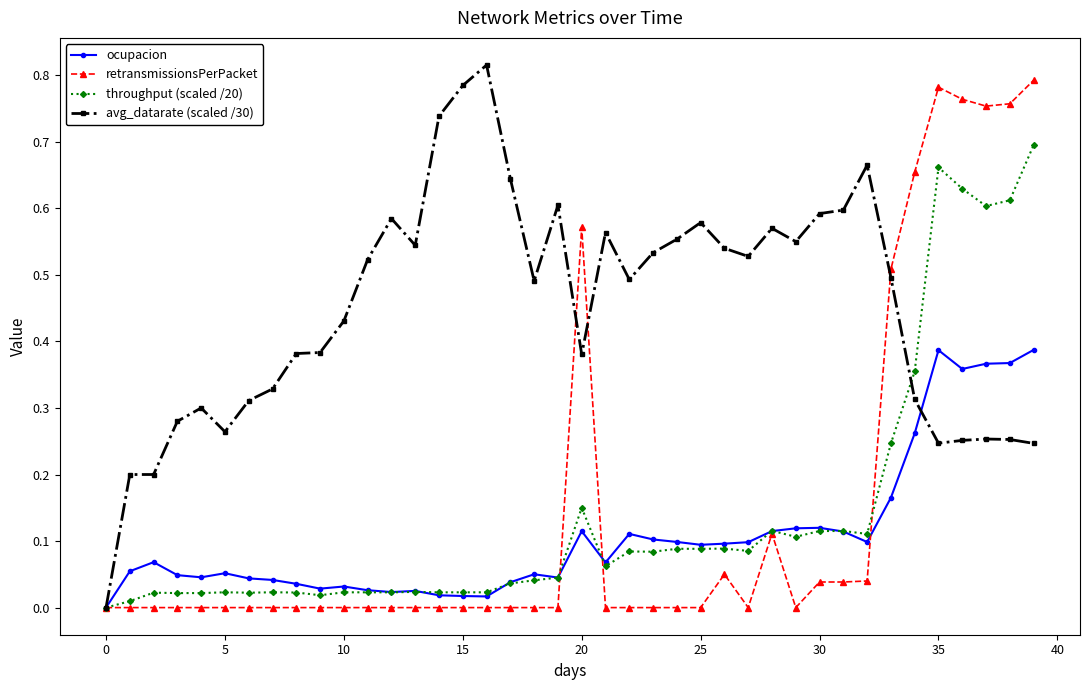

True or false: avg_datarate (scaled /30) has more than 0 points higher than both neighbors.

True